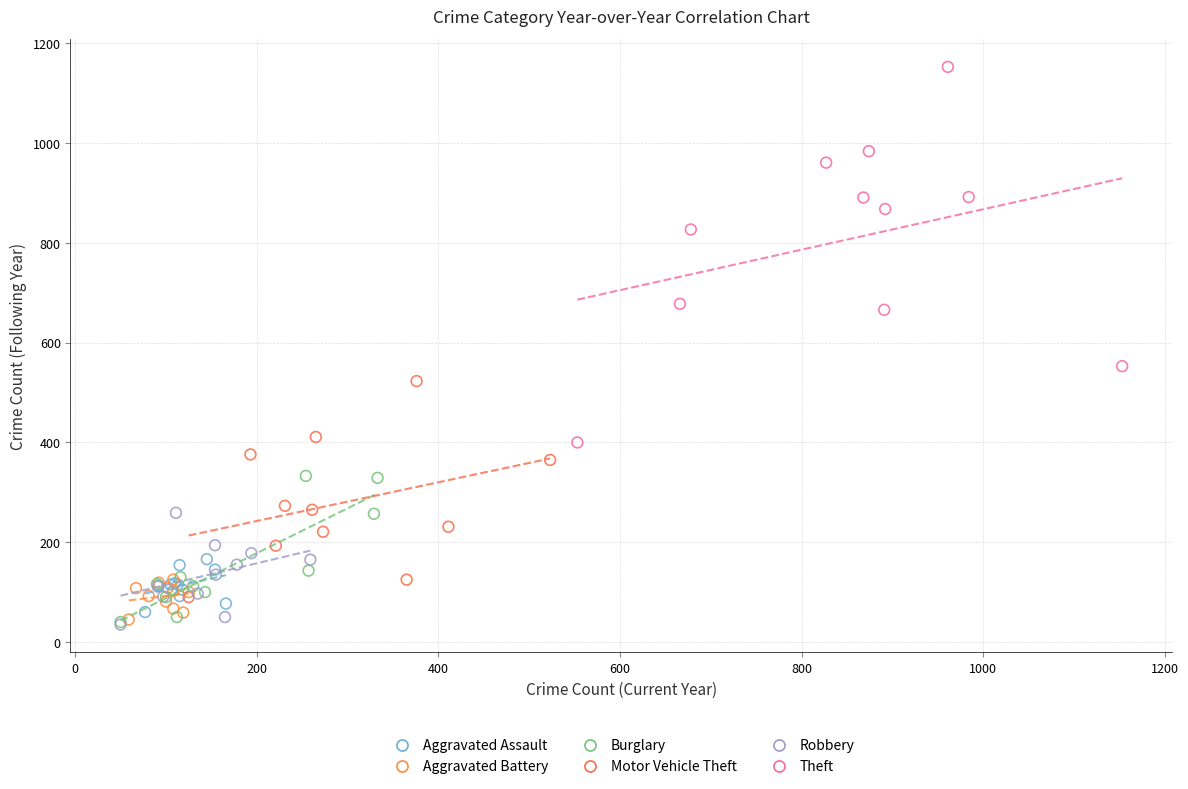

Which series has the widest spread of Y values?

Theft